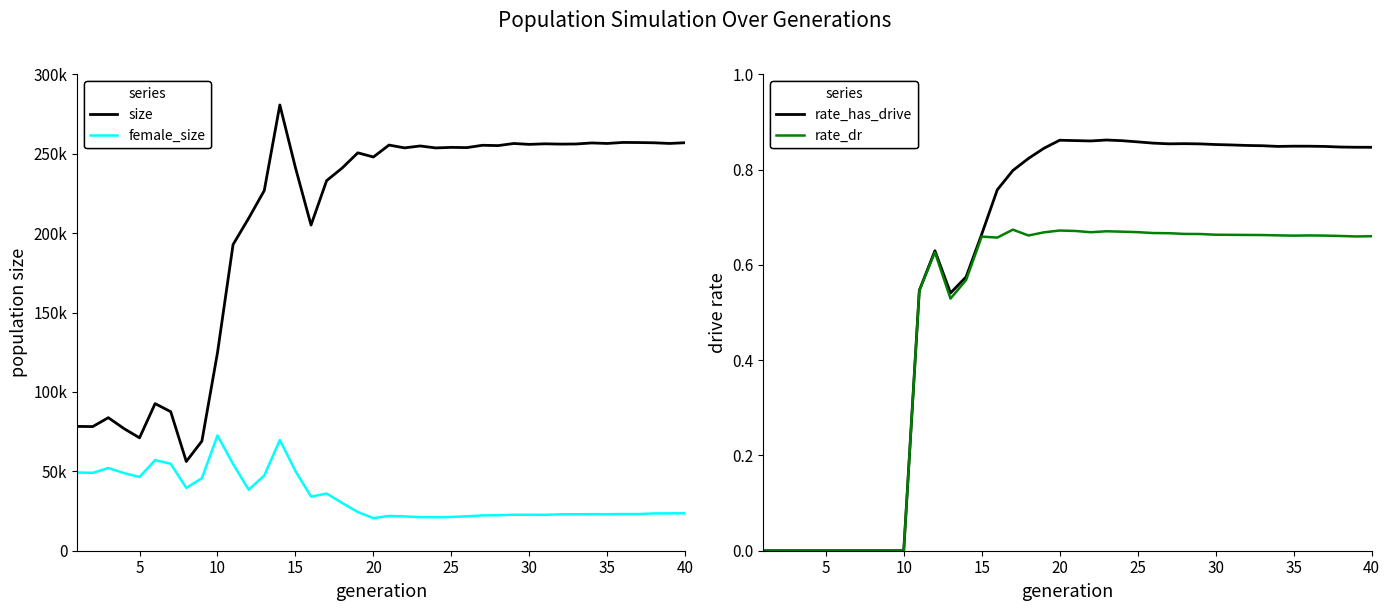

How many interior local peaks does the rate_has_drive series have?

5